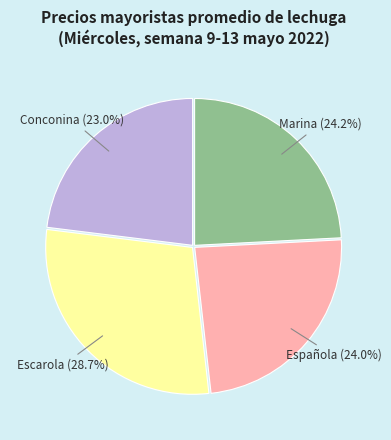

The Española slice represents 36% of the pie. True or false?

False